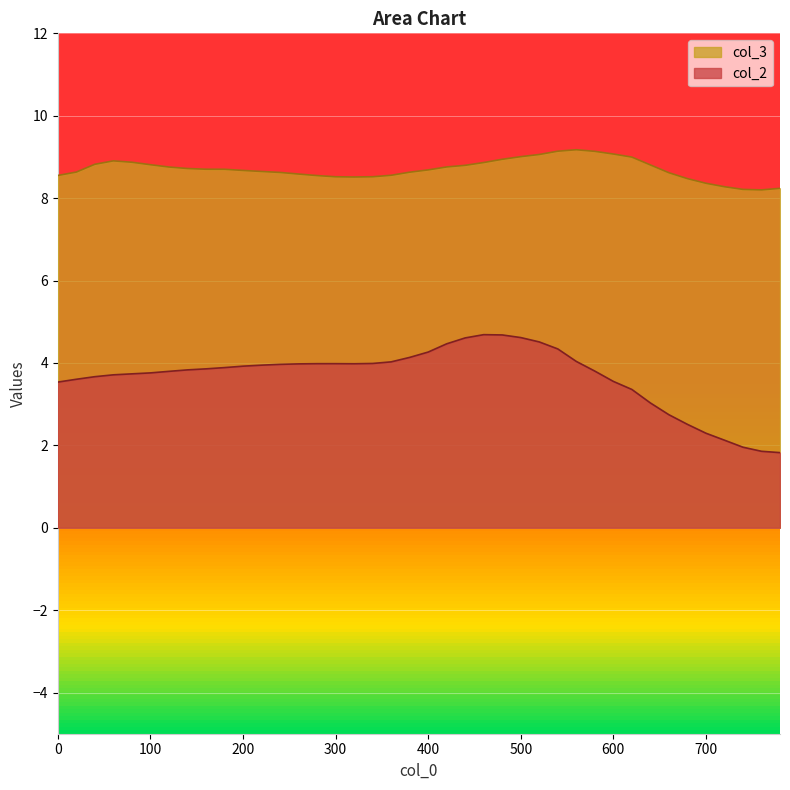

What is the value of the col_2 point at the 35th from the left?

2.5